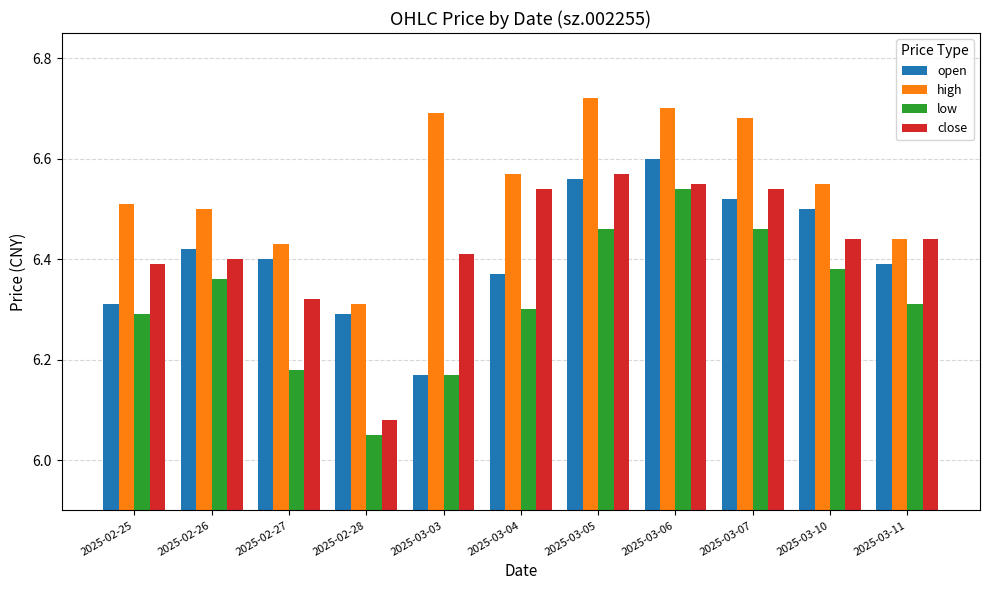

List the labels in order of high value, smallest first.

2025-02-28, 2025-02-27, 2025-03-11, 2025-02-26, 2025-02-25, 2025-03-10, 2025-03-04, 2025-03-07, 2025-03-03, 2025-03-06, 2025-03-05